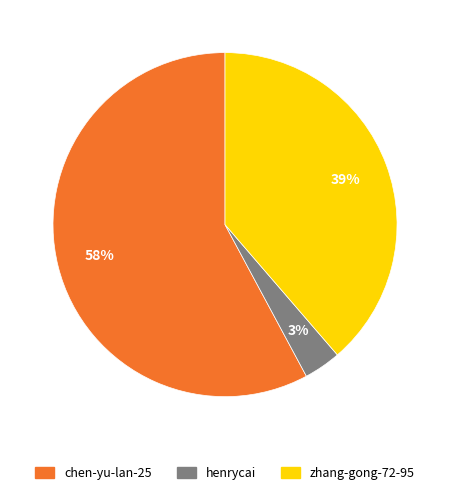

True or false: zhang-gong-72-95 accounts for 32% of the total.

False